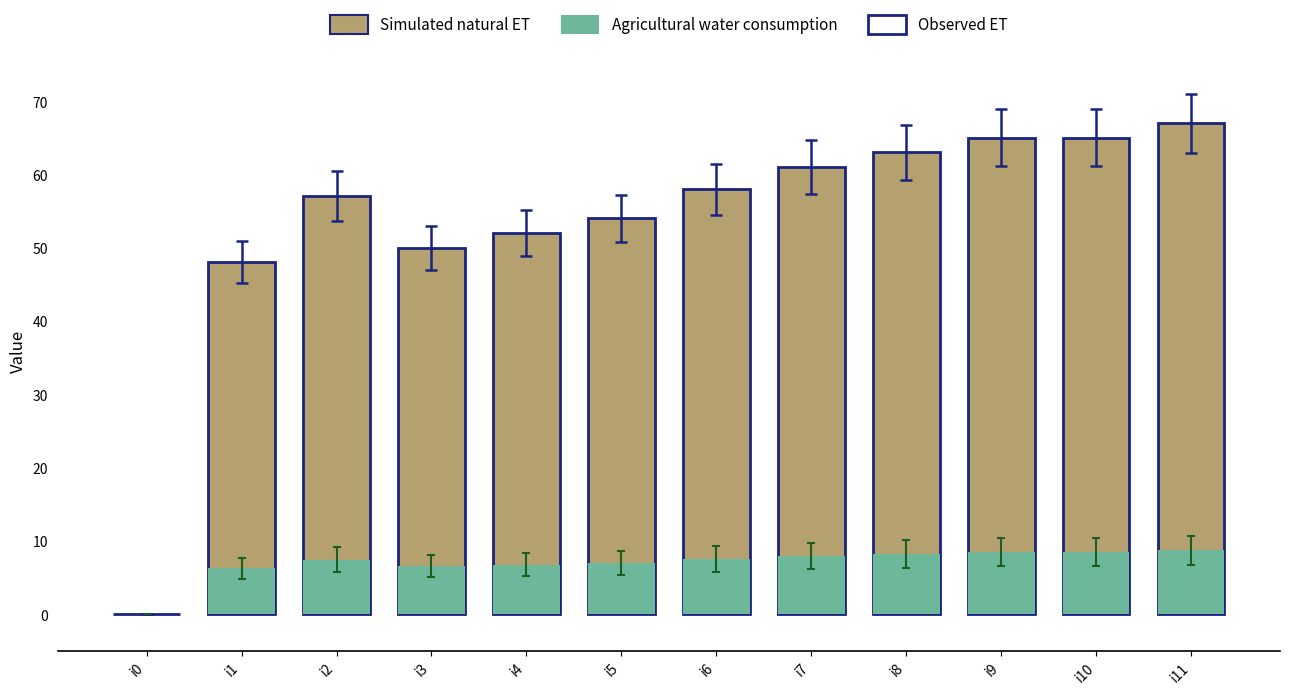

Which category has the highest value in the Simulated natural ET series?

i11